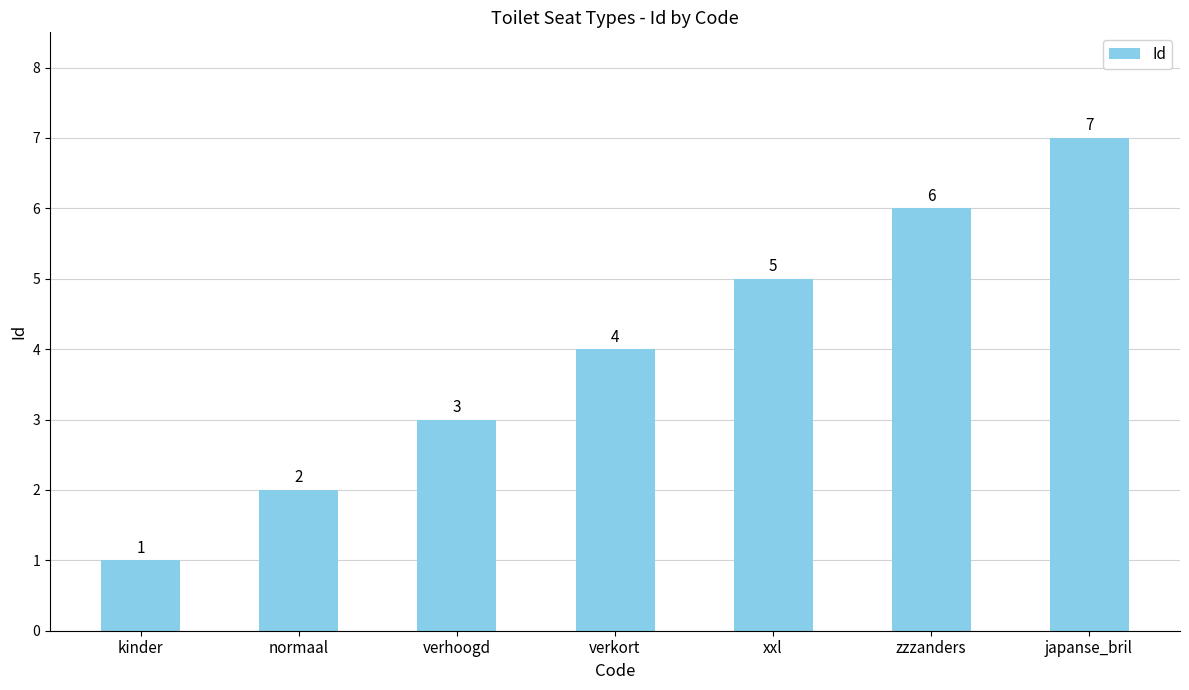

Which category has the lowest value across all series?

kinder